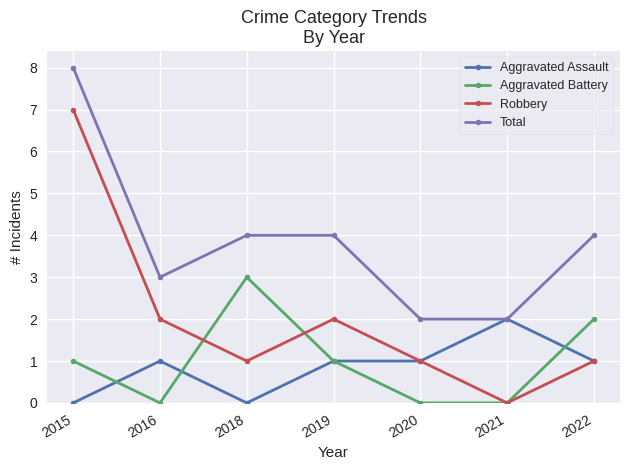

What is the sum of all Total values?

27